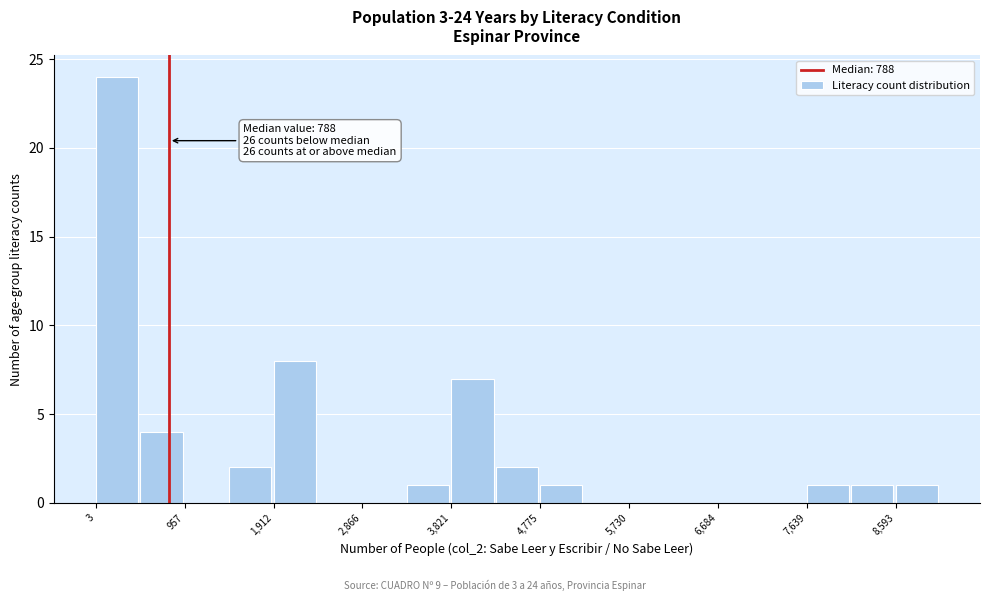

Which range on the x-axis has the tallest bar?

0 to 500